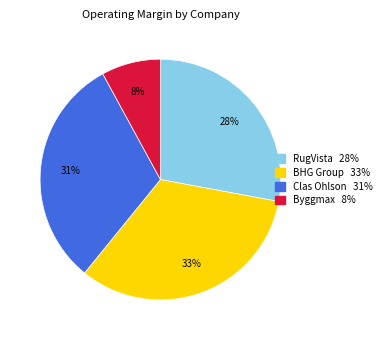

To the nearest percent, what is the difference between the largest and smallest slice percentages?

25%